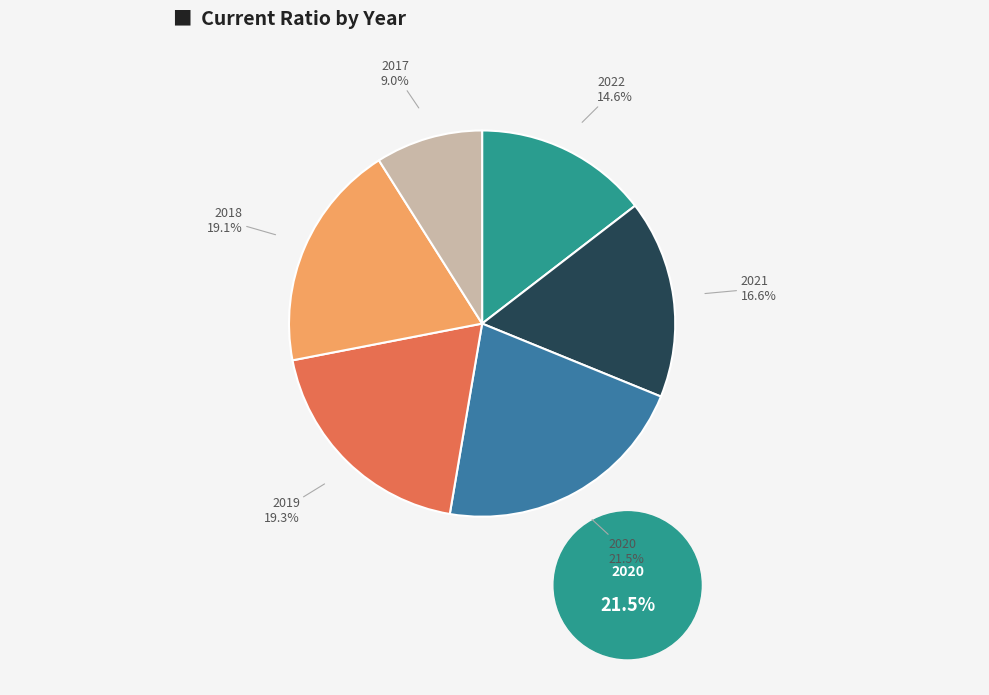

Is there a majority slice in this chart?

No